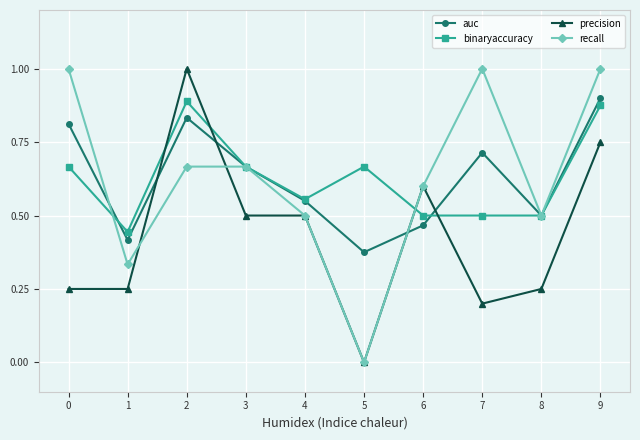

At 2, list the series in order from smallest to largest.

recall, auc, binaryaccuracy, precision